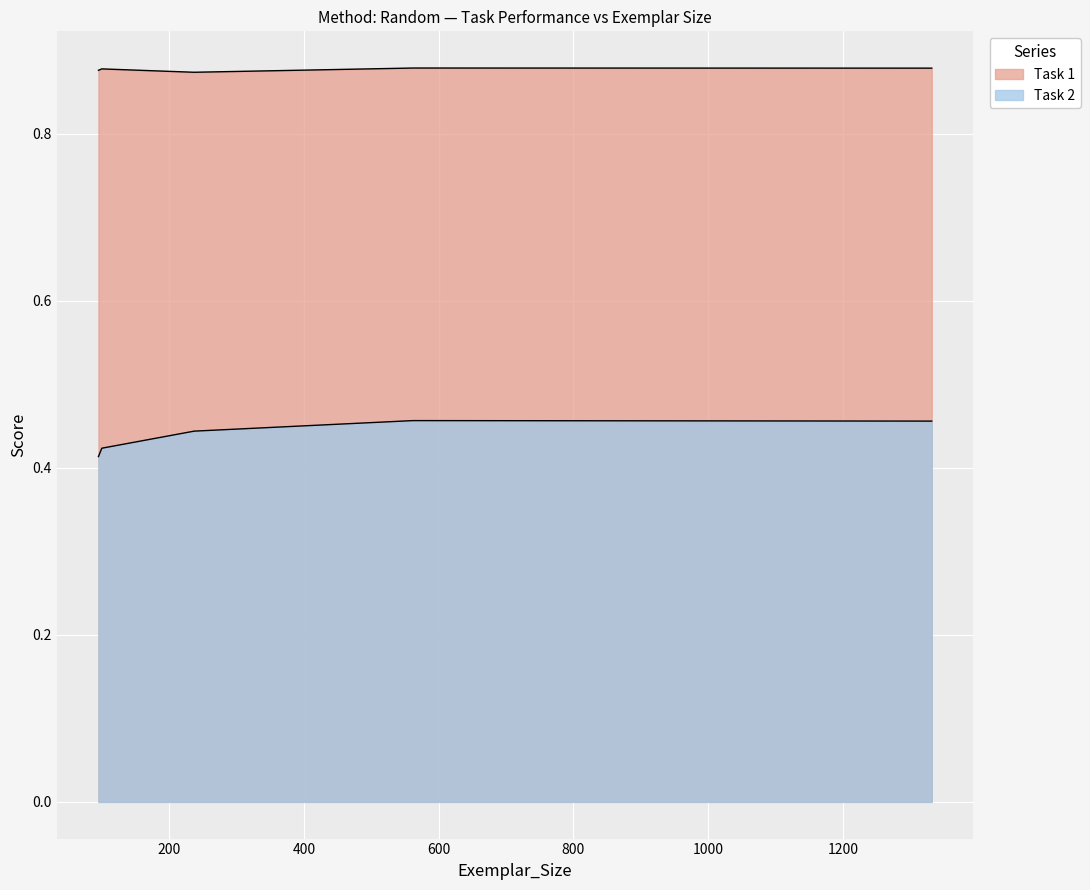

Is it true that Task 1 equals 0.9 at 1332?

True